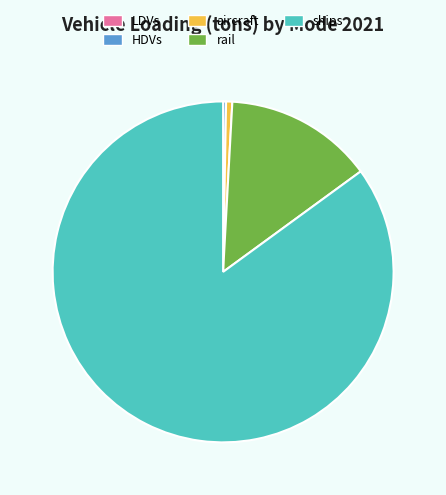

Does ships represent more than half of the total?

Yes